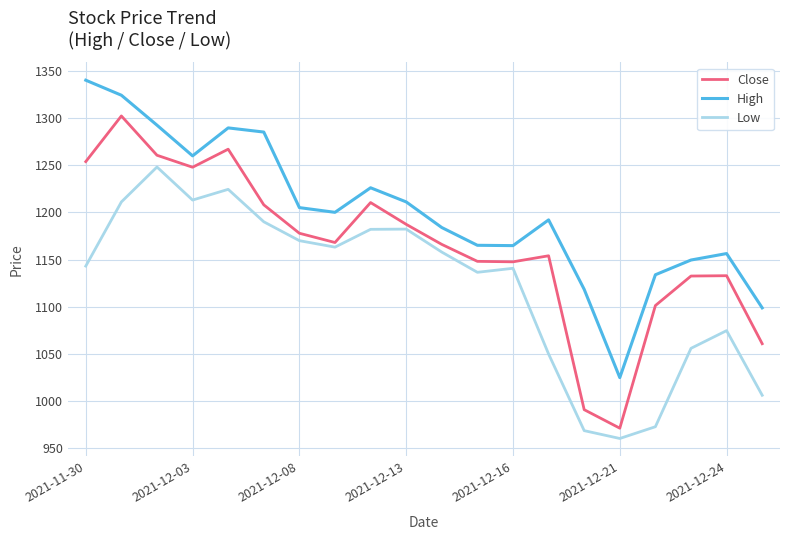

What is the maximum value for Low?

1248.0